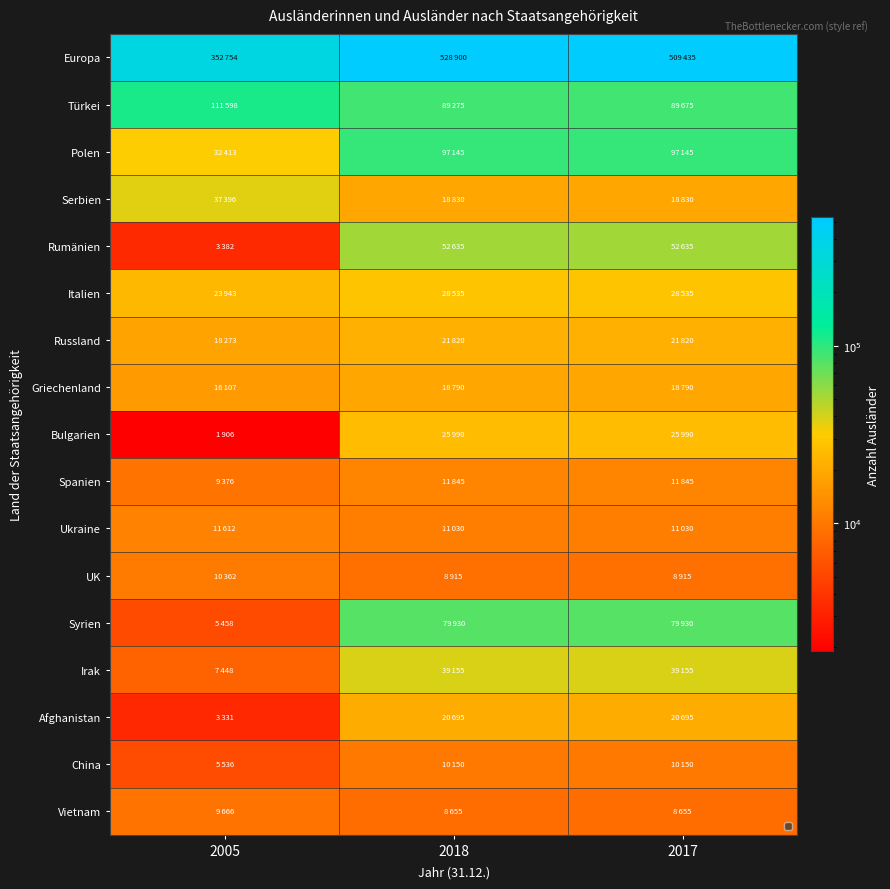

What is the spread (max minus min) of values at 2018?

520245